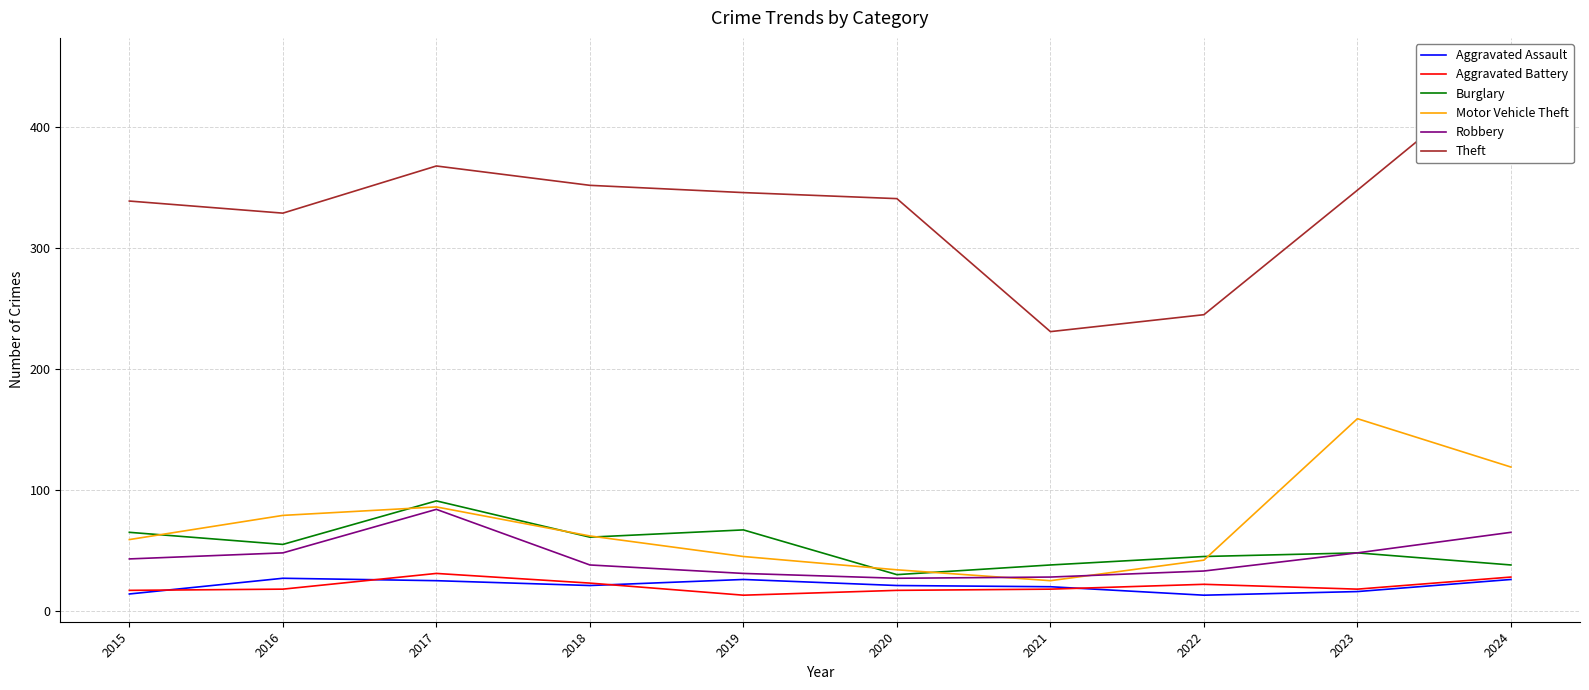

Is this an area chart (filled region under the line)?

No